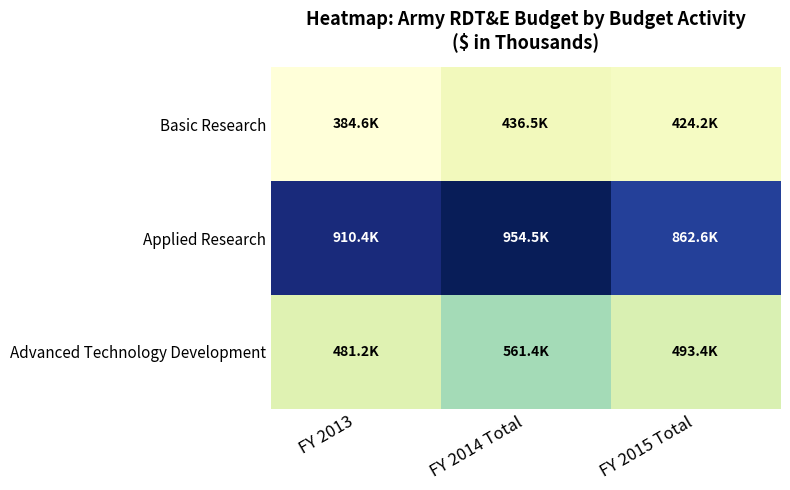

Which series has the widest spread of values?

Applied Research